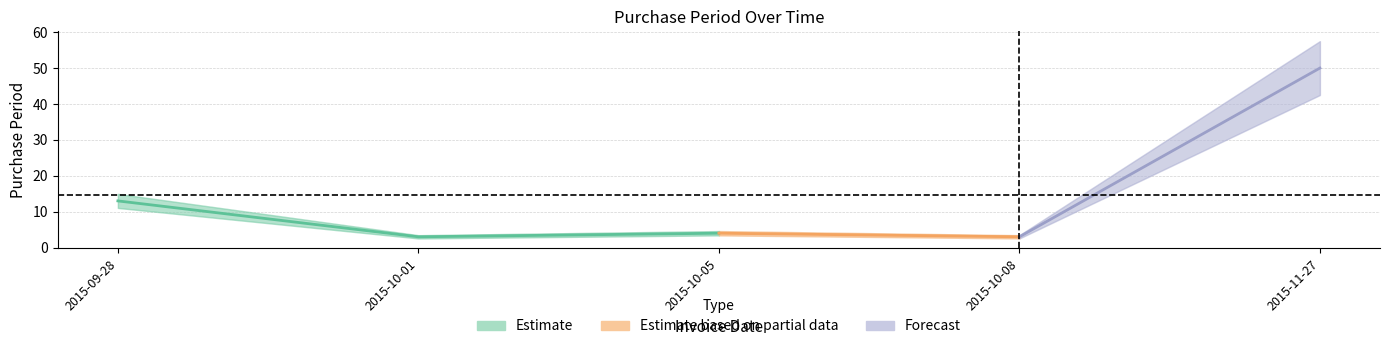

At which label is the value closest to 26?

2015-09-28